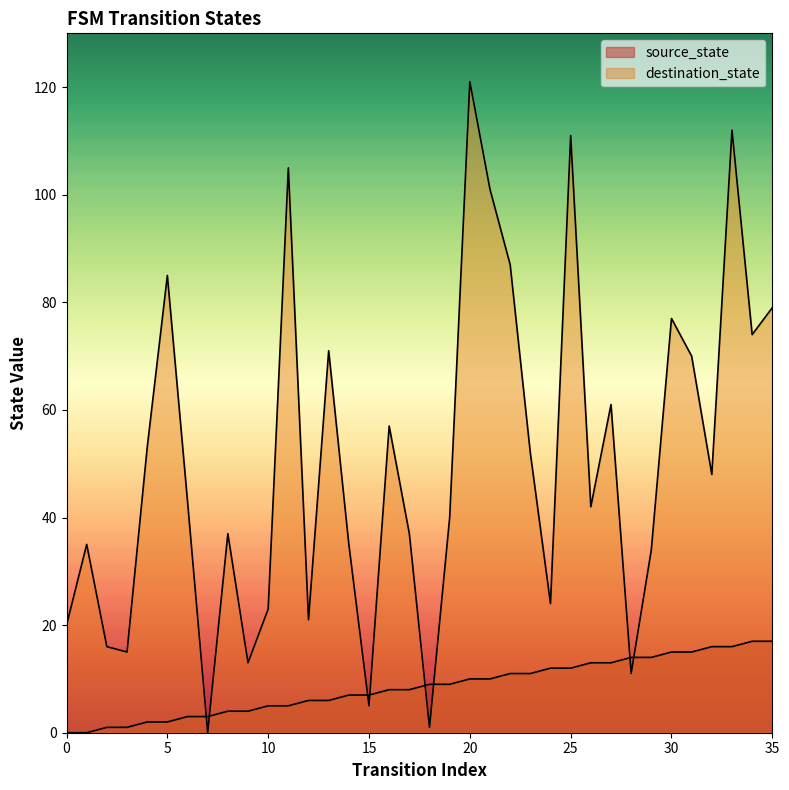

What is the sum of the destination_state values at 8 and 6?

80